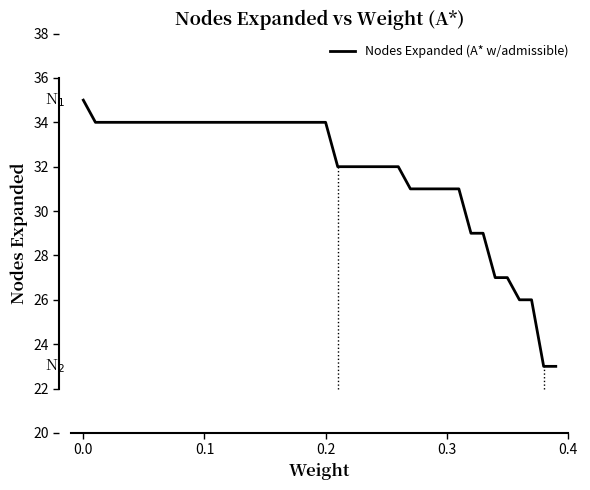

Reading left to right, what are all the values shown in this chart?

35	34	34	34	34	34	34	34	34	34	34	34	34	34	34	34	34	34	34	34	34	32	32	32	32	32	32	31	31	31	31	31	29	29	27	27	26	26	23	23